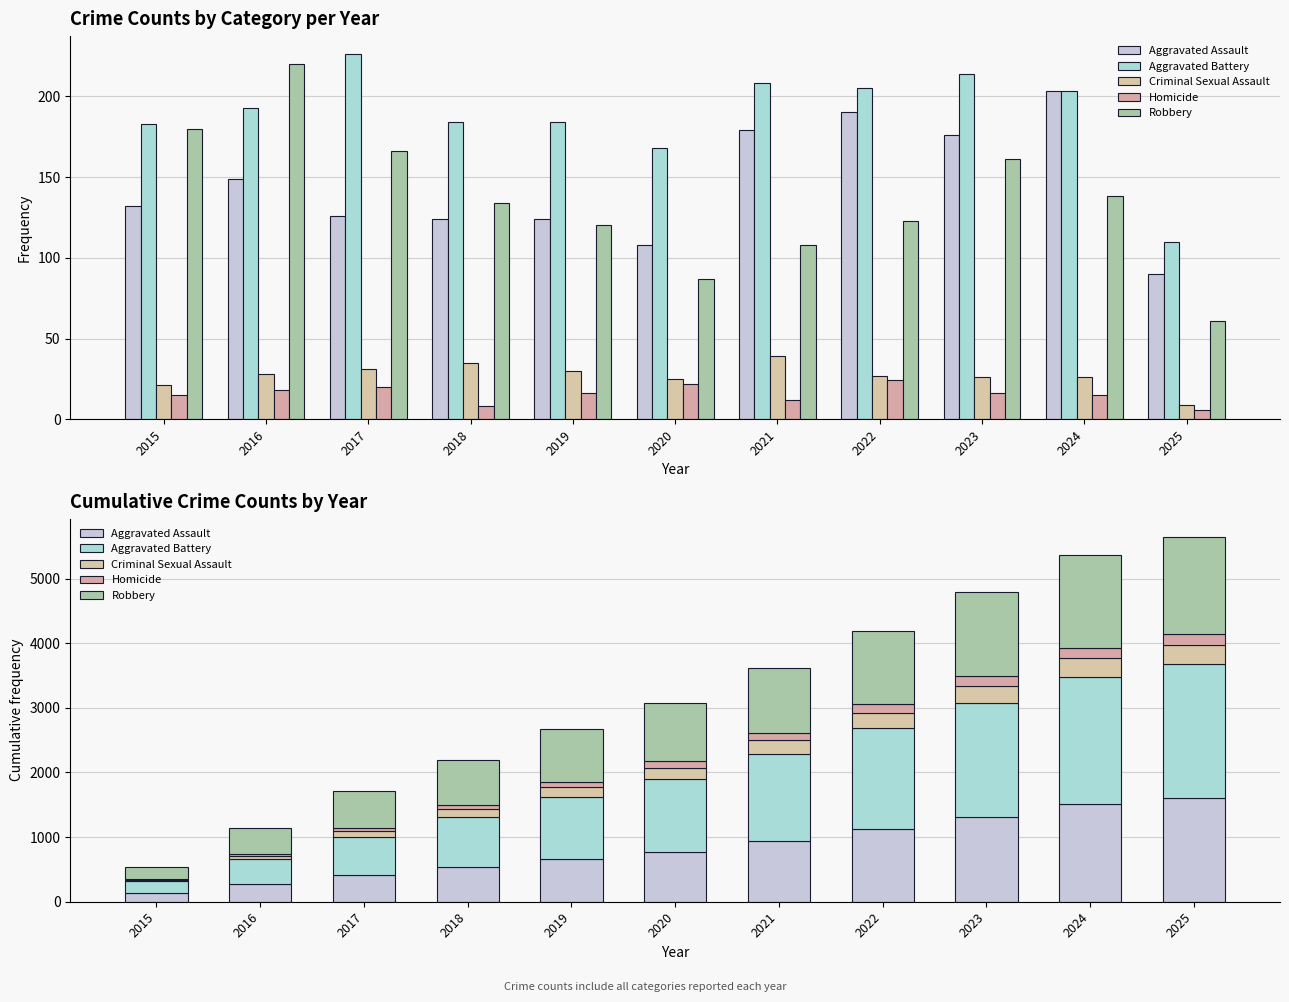

Rank the series by their maximum value, from lowest to highest.

Homicide, Criminal Sexual Assault, Robbery, Aggravated Assault, Aggravated Battery